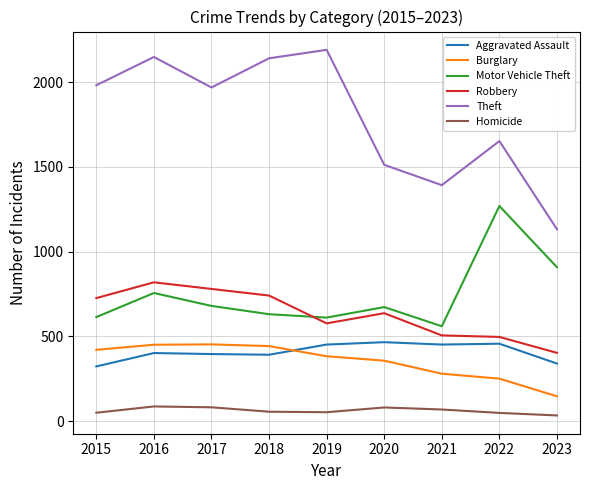

Is it true that Robbery equals 637 at 2020?

True